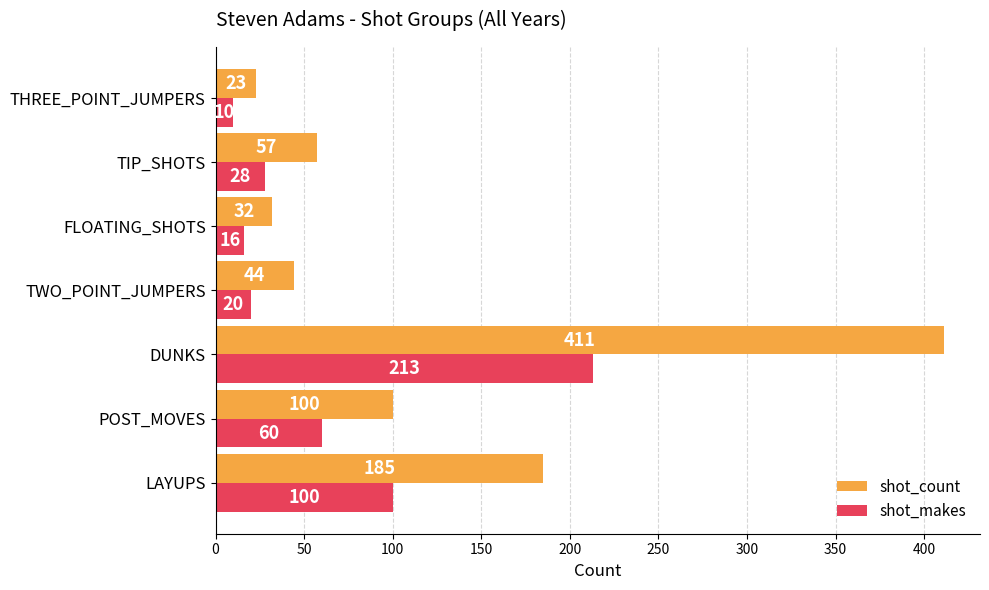

Which series has the largest total across all categories?

shot_count